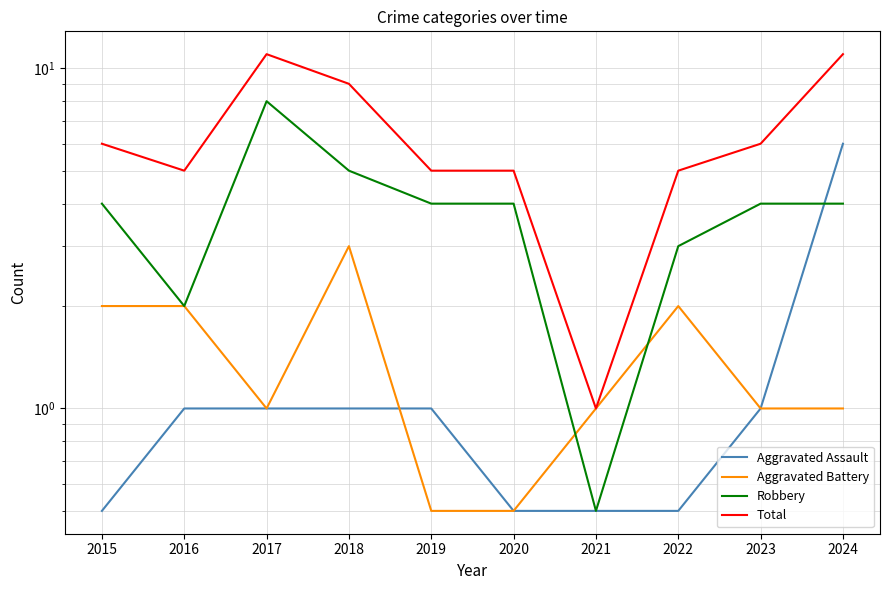

Is it true that Total equals 5.0 at 2019?

True